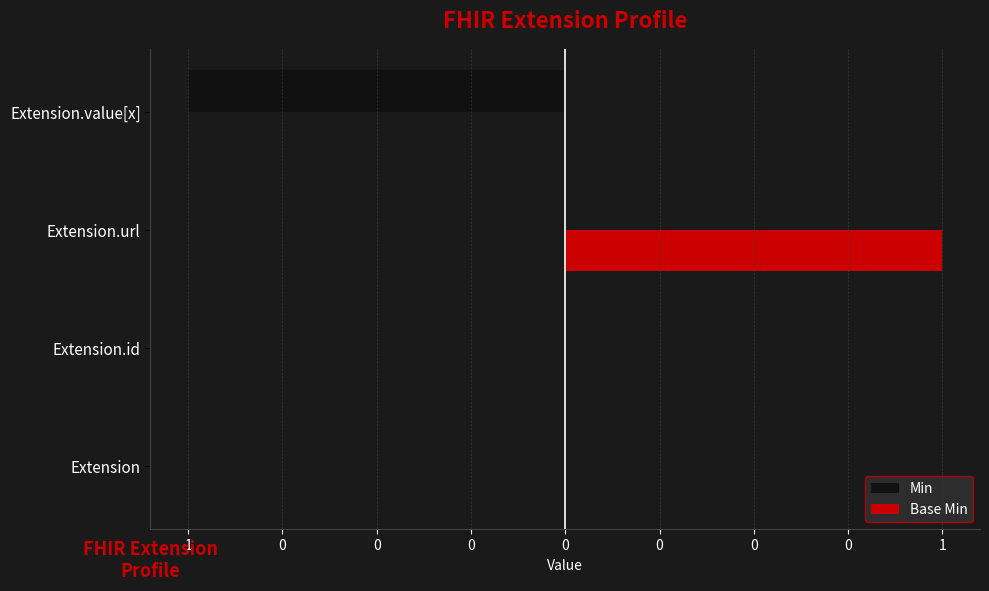

What is the sum of all Base Min values?

1